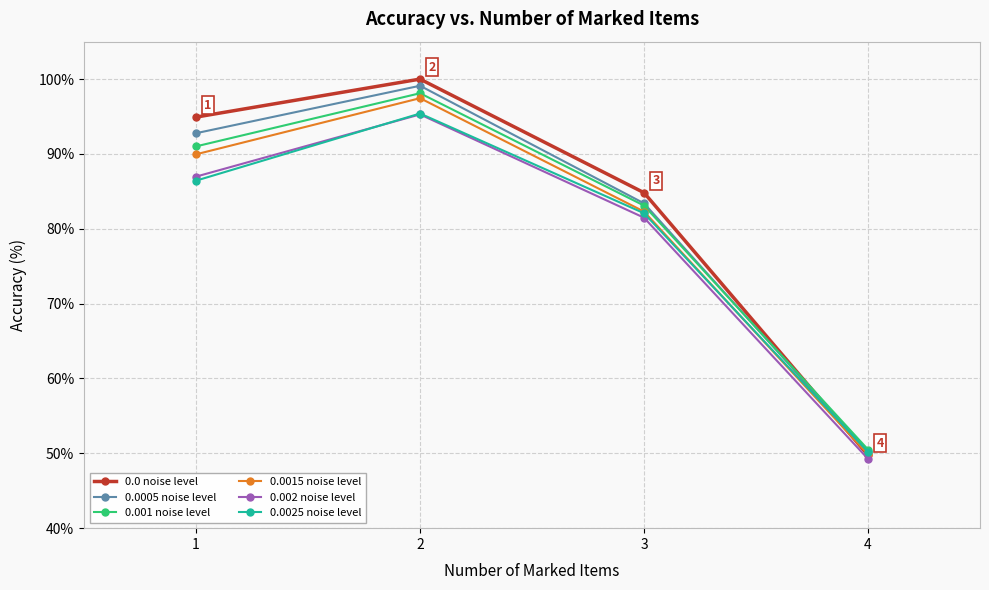

True or false: 0.001 noise level has a value of 29.9 at 4.

False